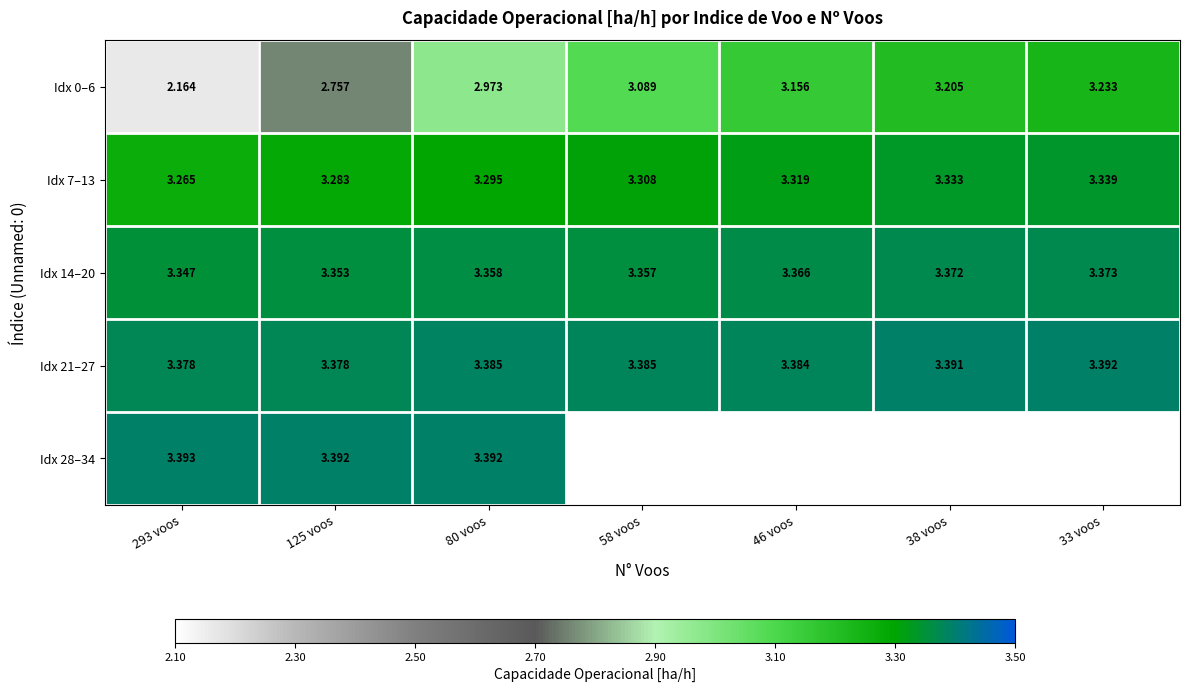

Is it true that Idx 7–13 equals 3.3 at 293 voos?

True